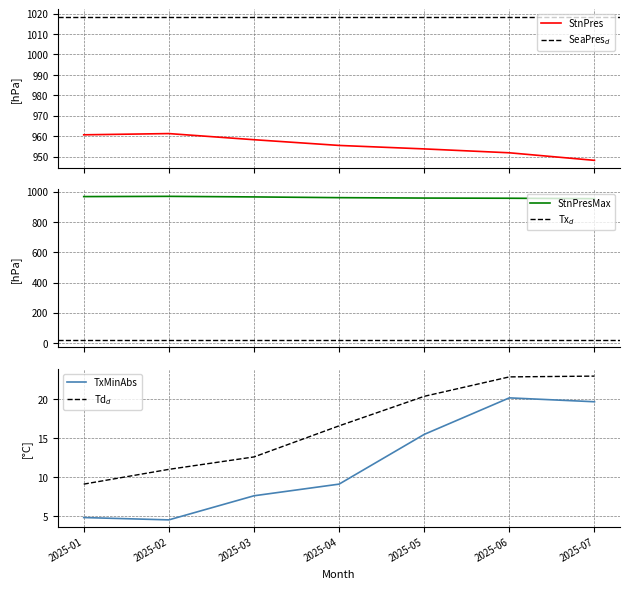

What is the smallest value displayed?

4.5